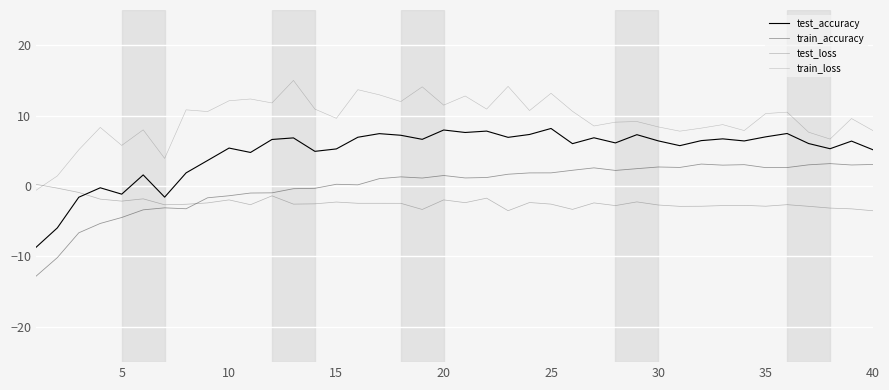

Does the chart display data point markers on the line(s)?

No